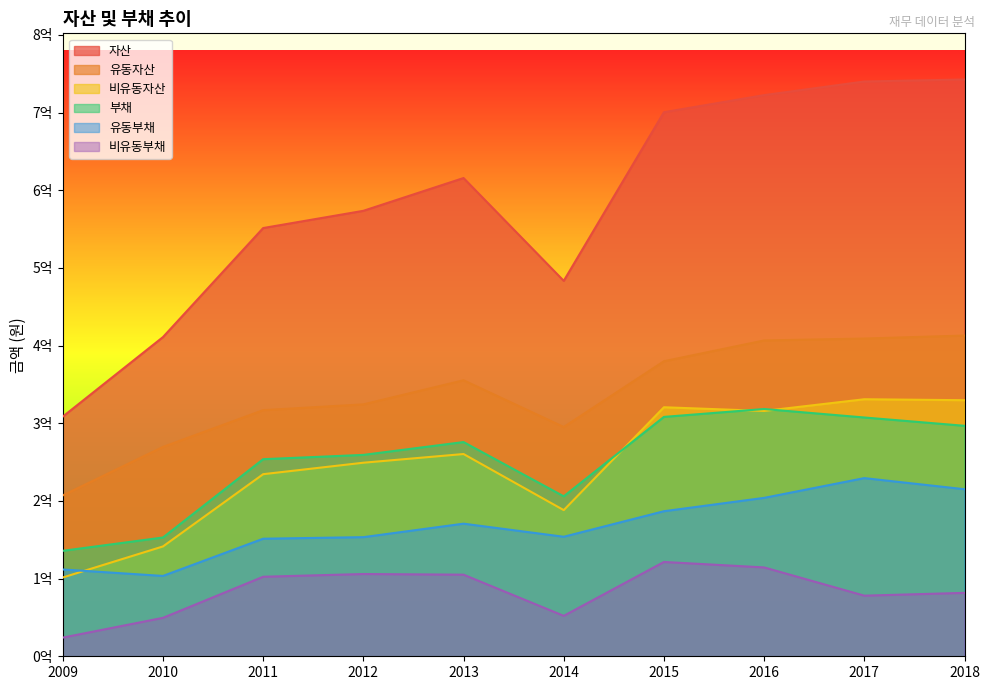

What is the sum of all 비유동부채 values?

834364256